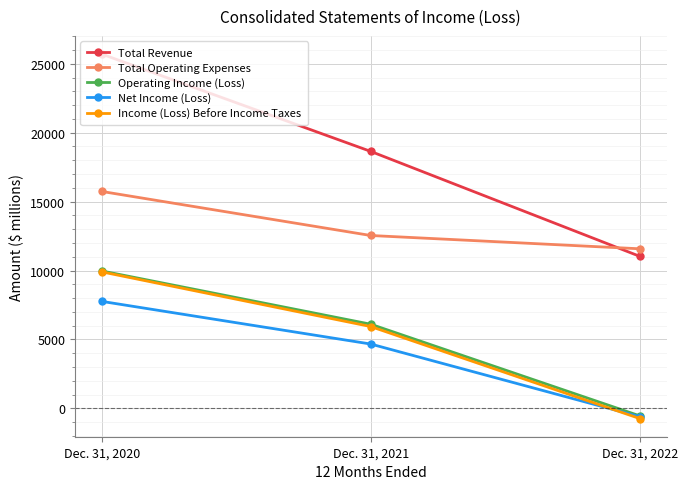

At which label does Operating Income (Loss) first exceed 6102?

Dec. 31, 2020